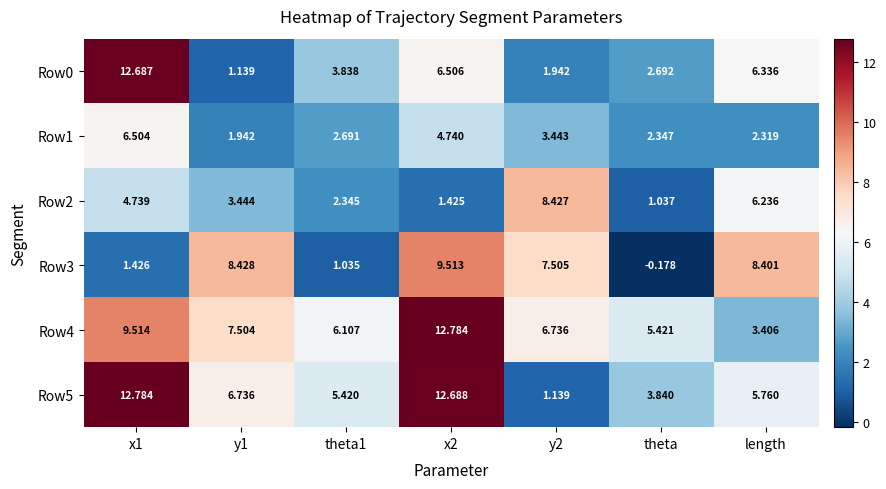

At which label is Row5 closest to 6?

length